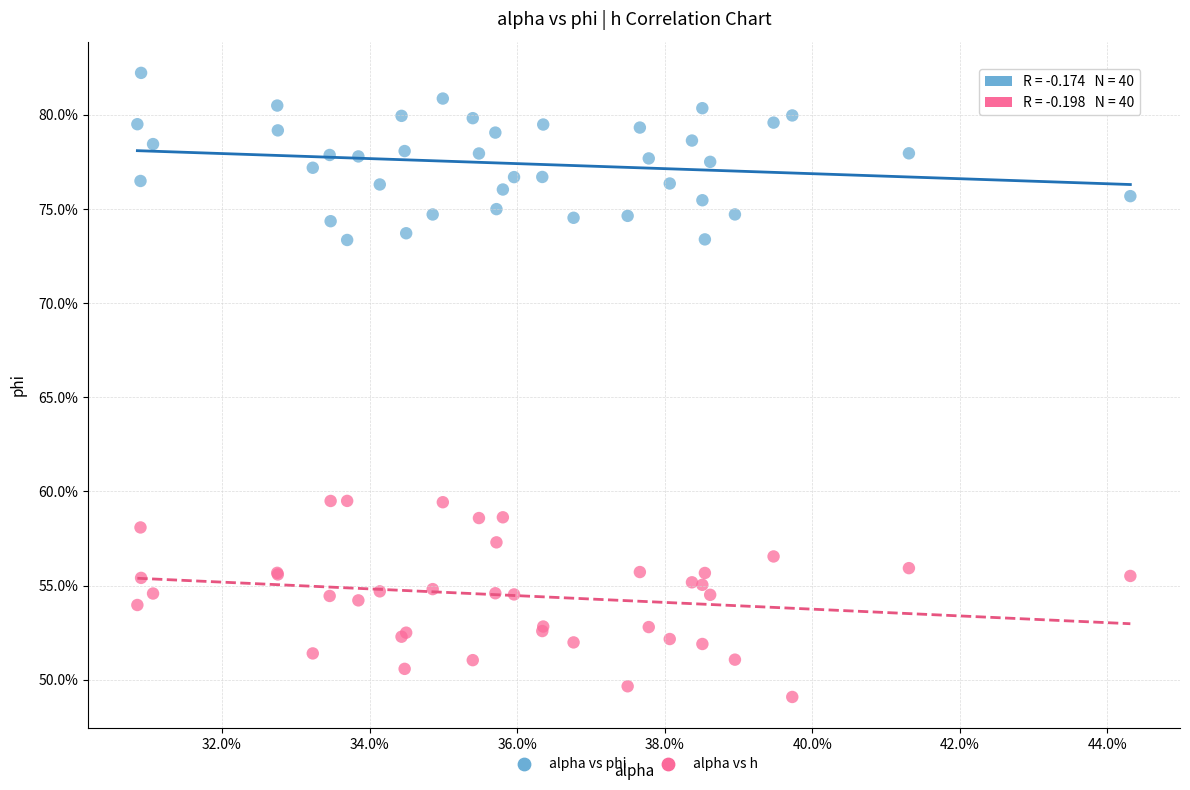

Which series reaches the minimum Y coordinate?

alpha vs h